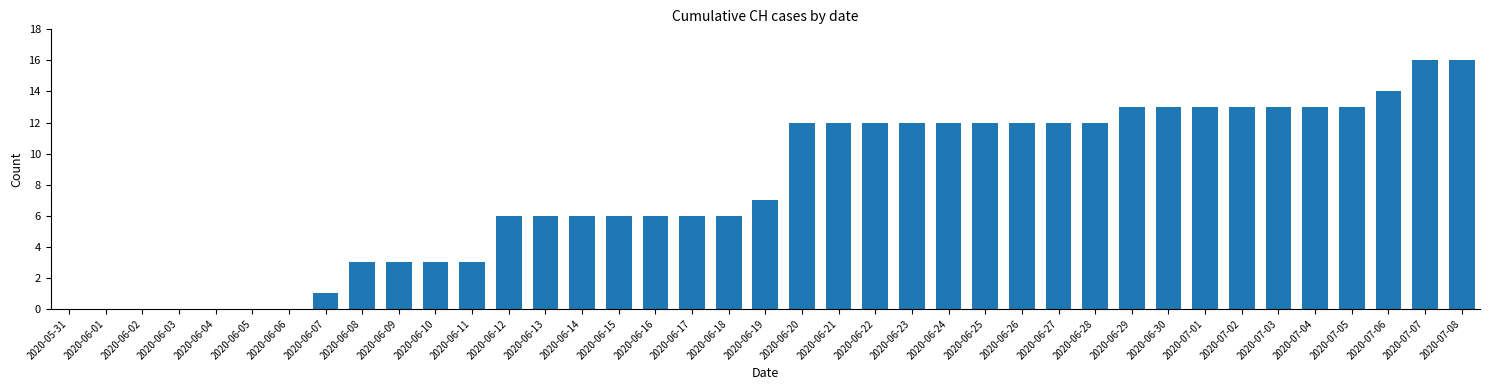

What is the greatest value displayed?

16